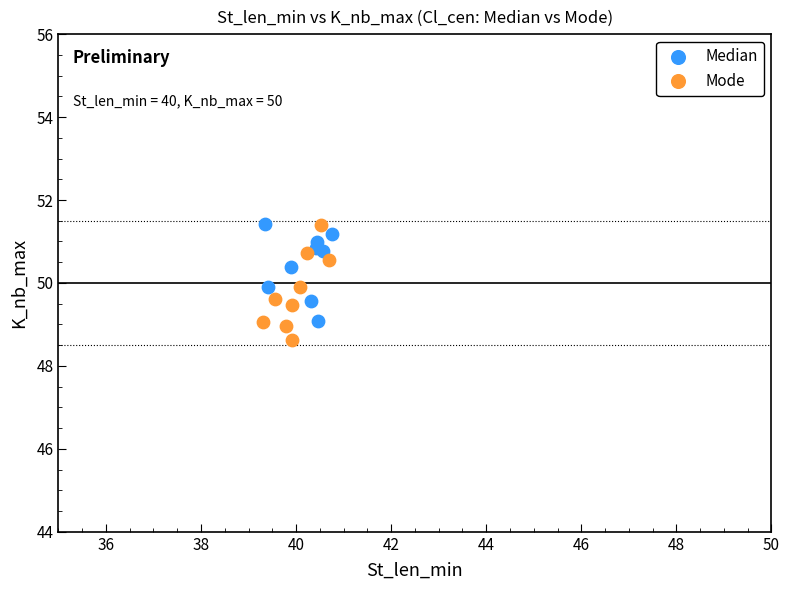

Which series reaches the minimum Y coordinate?

Mode